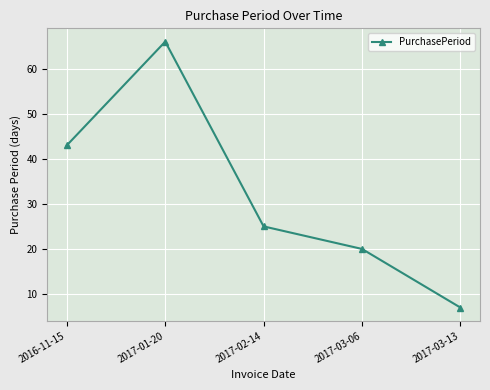

Is it true that the value at 2017-03-13 is 7?

True